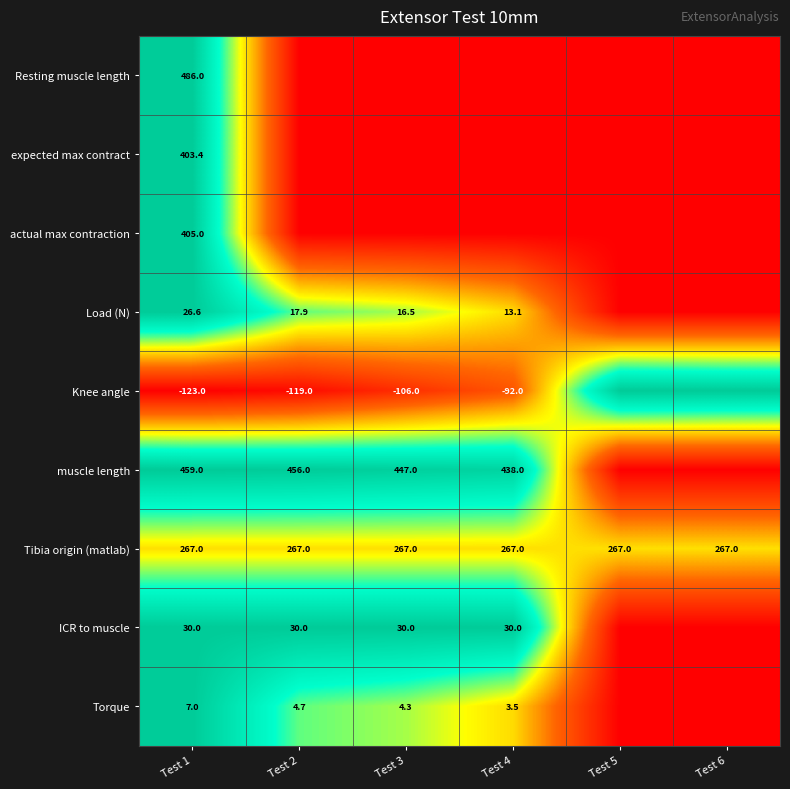

True or false: ICR to muscle has a value of 12.7 at Test 1.

False